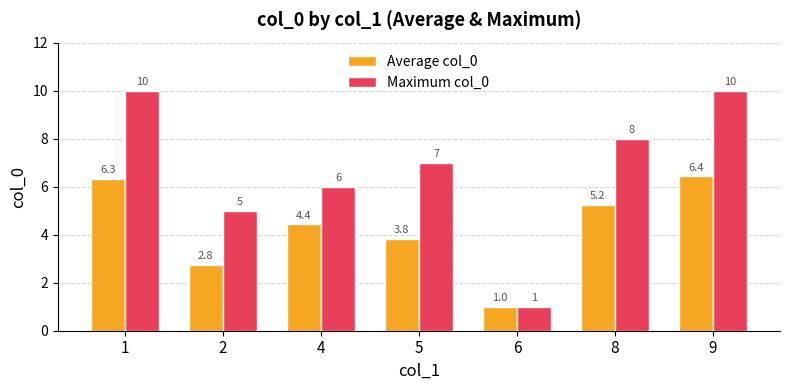

Which series has the largest range (max minus min)?

Maximum col_0